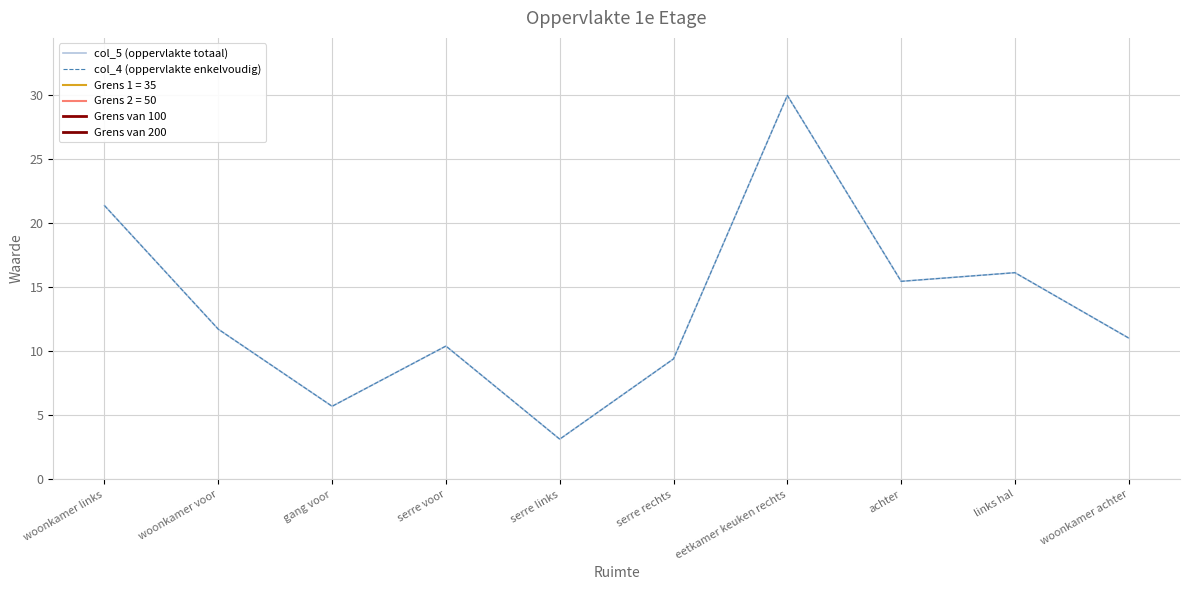

True or false: col_4 and col_5 intersect in this chart.

False